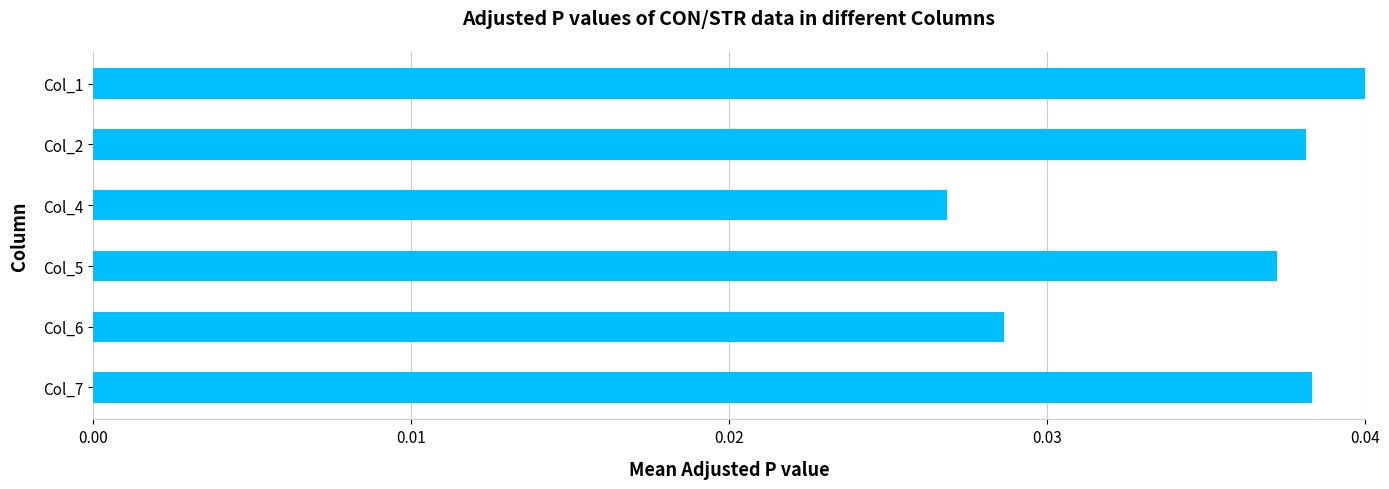

At which label is the value closest to 0?

Col_4